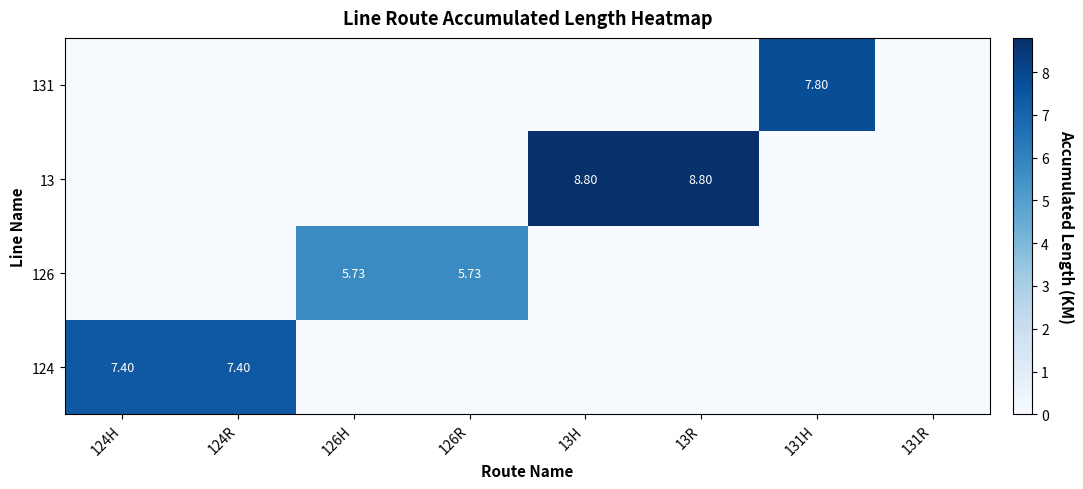

What is the approximate value of 124 at 124H?

7.4